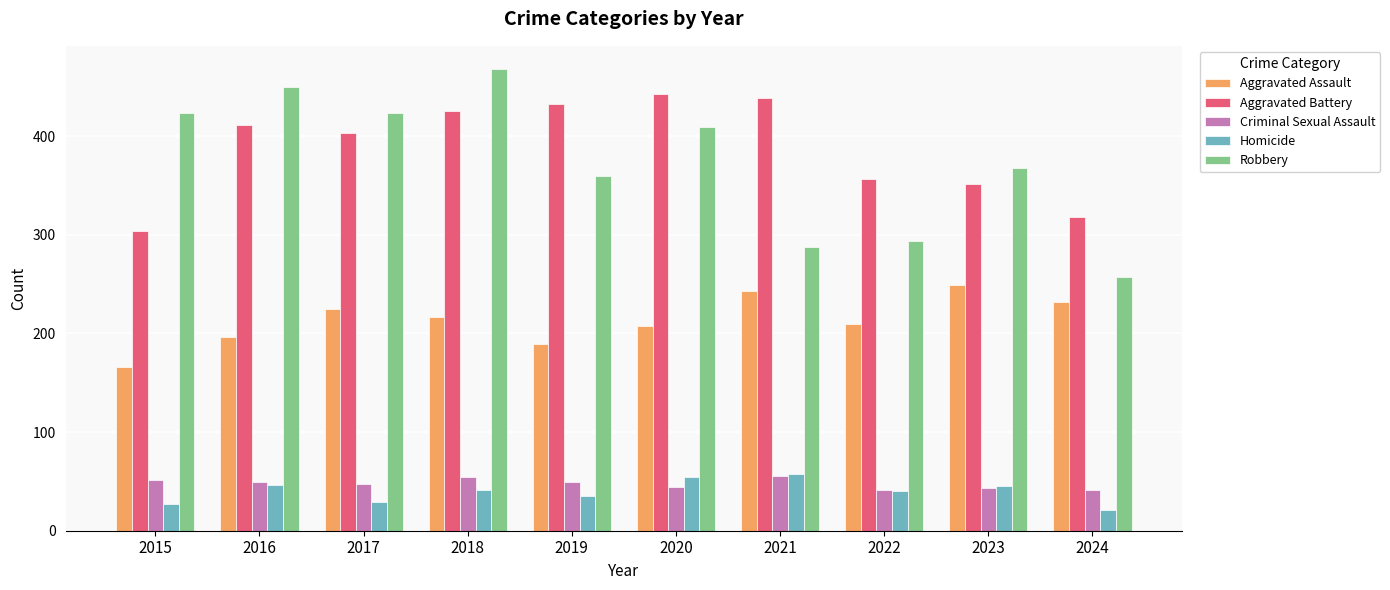

What is the sum of all Robbery values?

3739